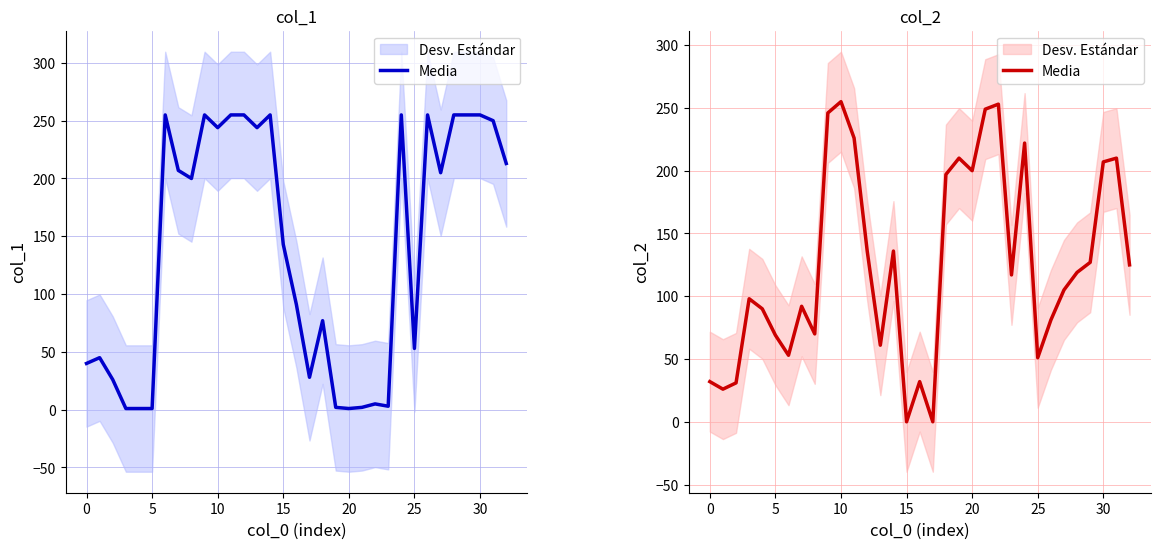

True or false: the data has more than 1 interior local peaks.

True